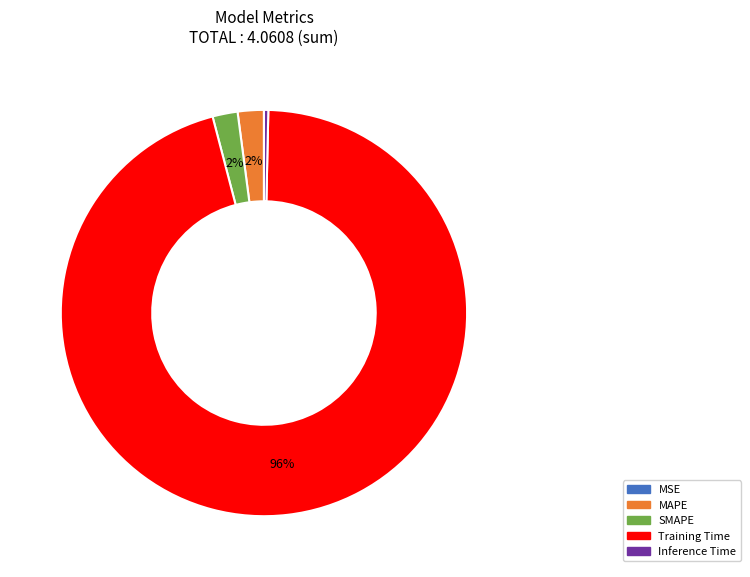

The Inference Time slice represents 0% of the pie. True or false?

True